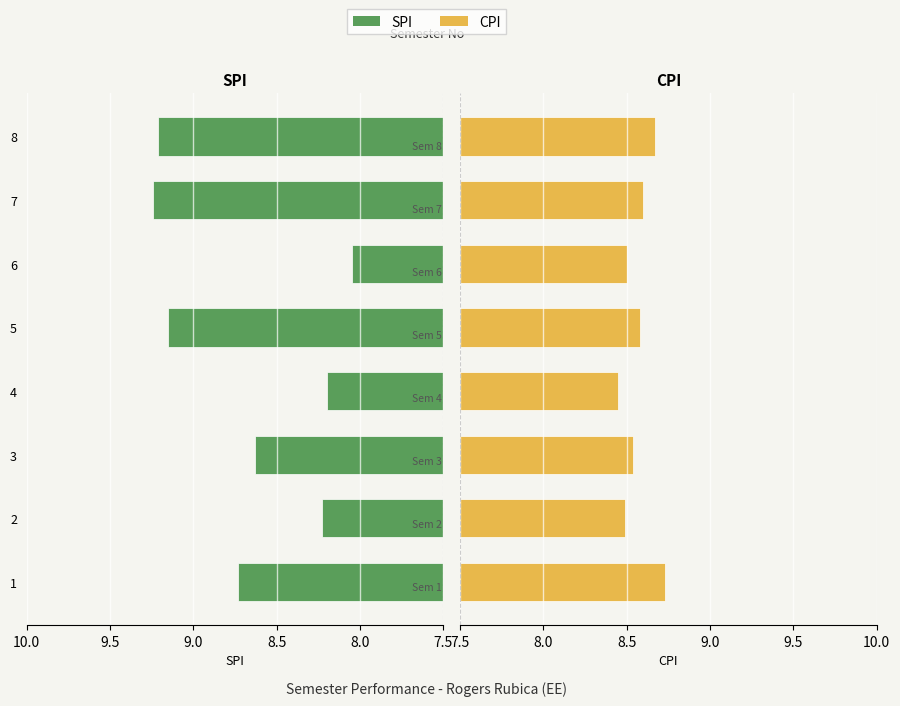

Is the value of CPI at 3 greater than the value of SPI at 4?

Yes